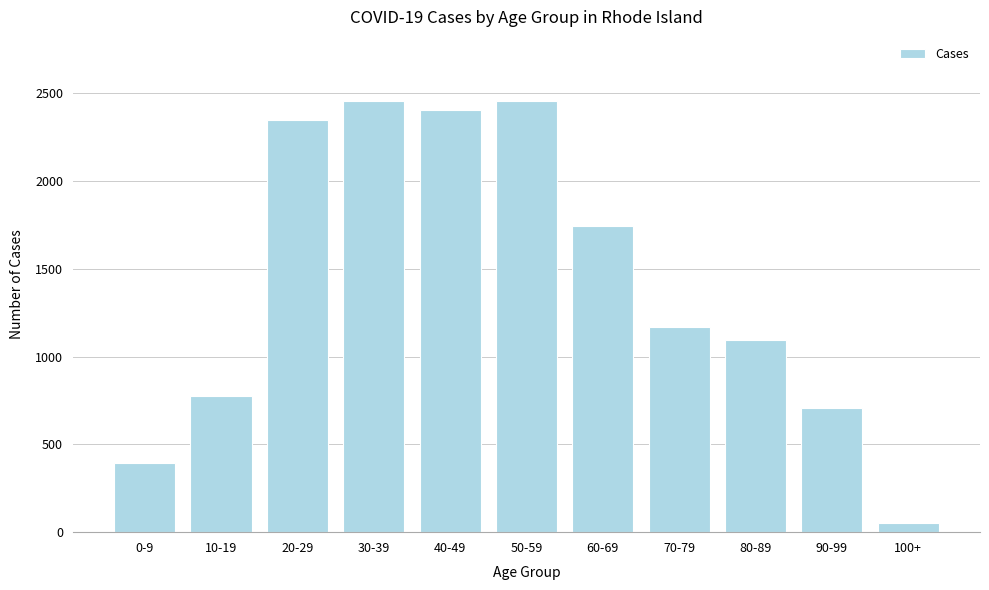

Reading left to right, list all the values displayed in this chart.

395	773	2346	2453	2403	2453	1746	1171	1094	707	52